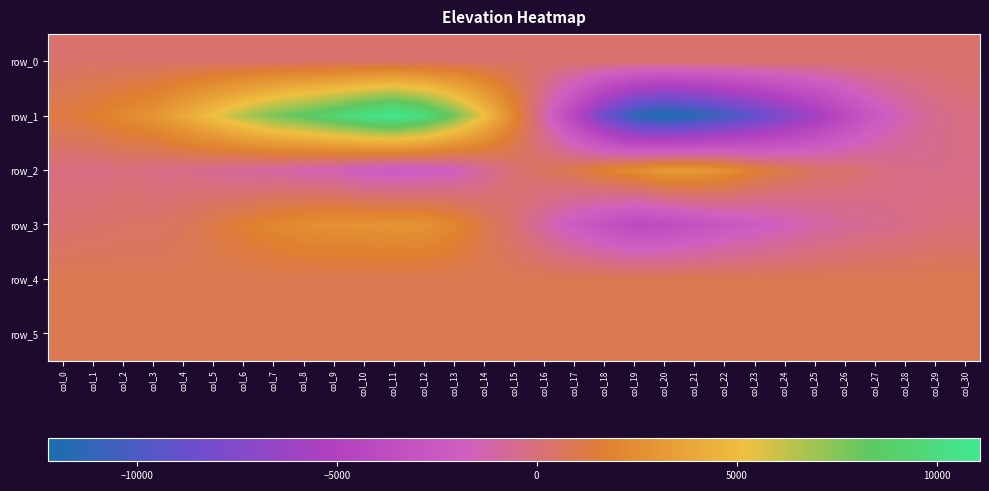

Is the value of row_3 at col_19 greater than the value of row_5 at col_9?

No